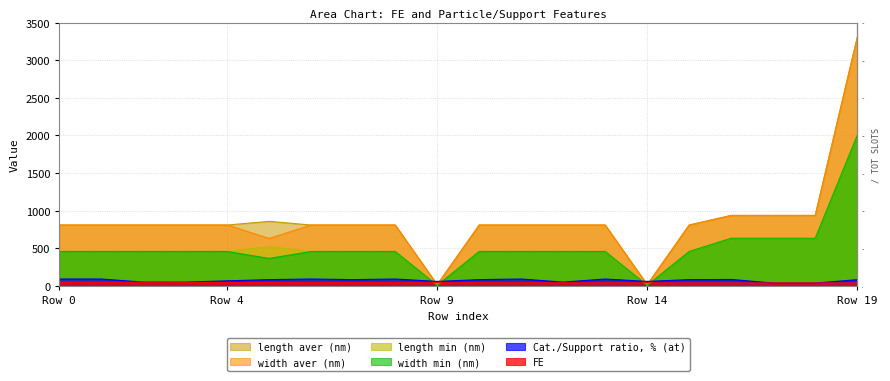

The value of width min (nm) at 3 is 753.6. True or false?

False